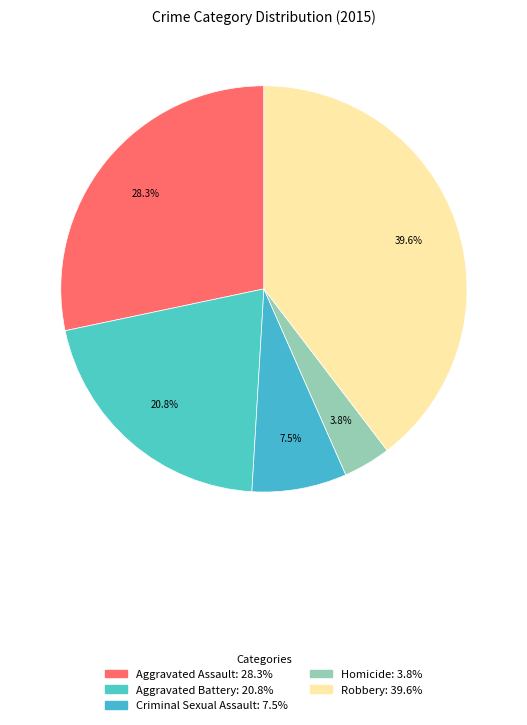

To the nearest percent, what percentage of the pie is Aggravated Assault?

28%